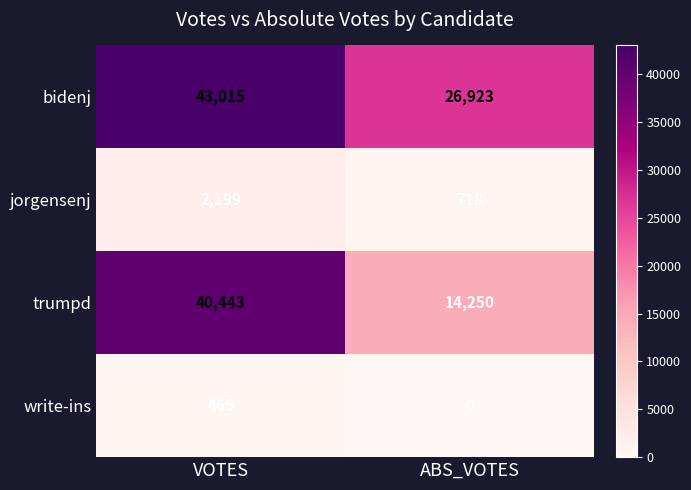

Is it true that trumpd equals 21665 at VOTES?

False